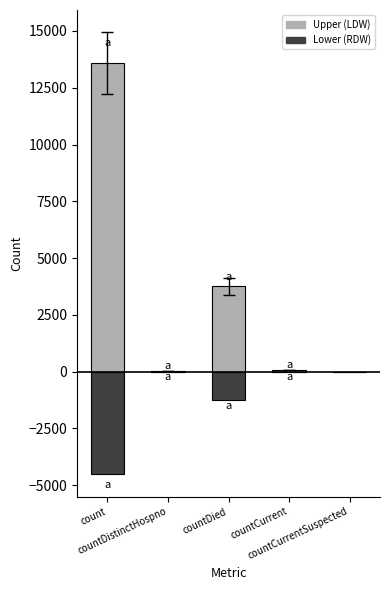

Are the bars grouped side by side (vs. stacked)?

No